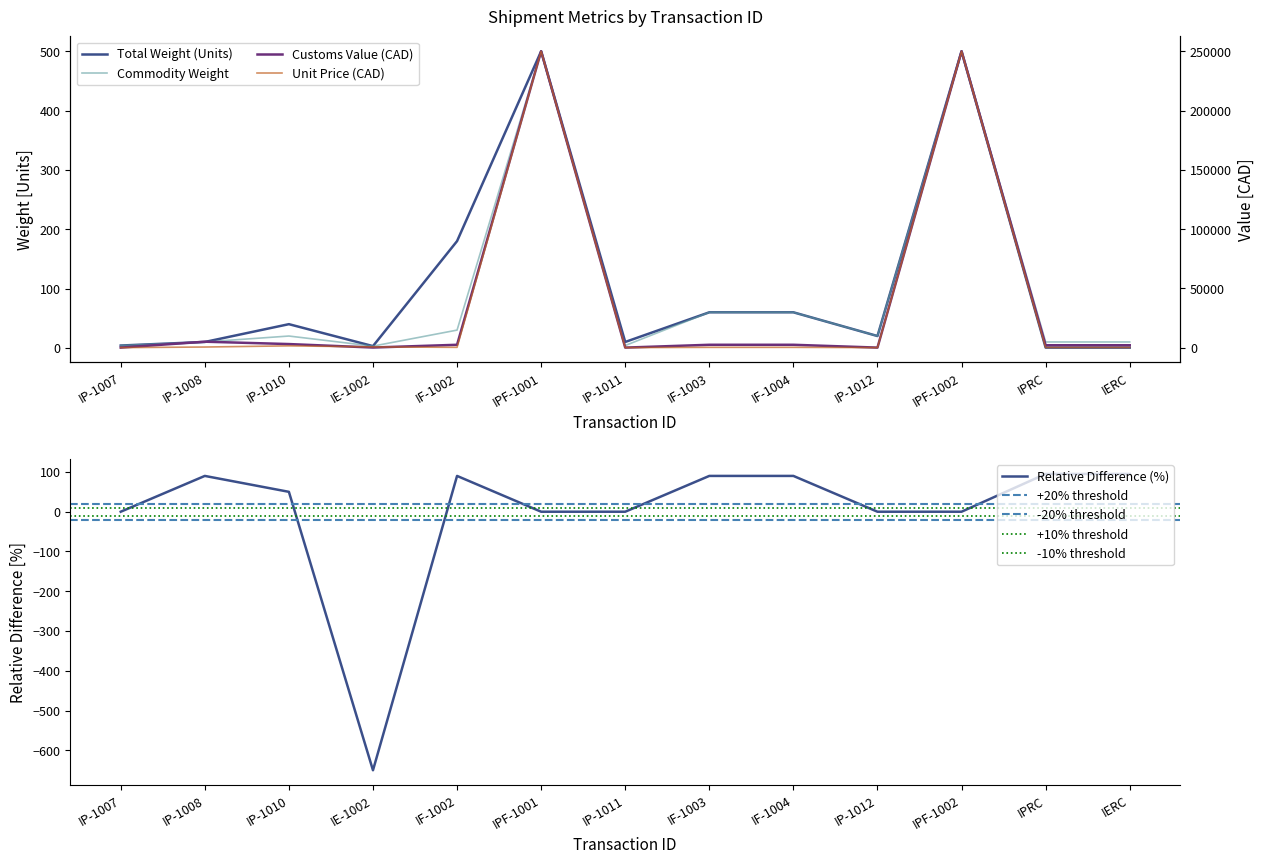

Reading right to left, list all the values displayed in this chart.

Total Weight (Units): 0.5	0.5	500.0	20.0	60.0	60.0	10.0	500.0	180.0	3.0	40.0	10.0	4.0
Customs Value (CAD): 2000.0	2000.0	250000.0	15.0	2400.0	2400.0	15.0	250000.0	2400.0	80.0	3000.0	5000.0	15.0
Commodity Weight: 10.0	10.0	500.0	20.0	60.0	60.0	4.0	500.0	30.0	3.0	20.0	10.0	4.0
Unit Price (CAD): 100.0	100.0	250000.0	15.0	240.0	240.0	15.0	250000.0	240.0	600.0	1500.0	500.0	15.0